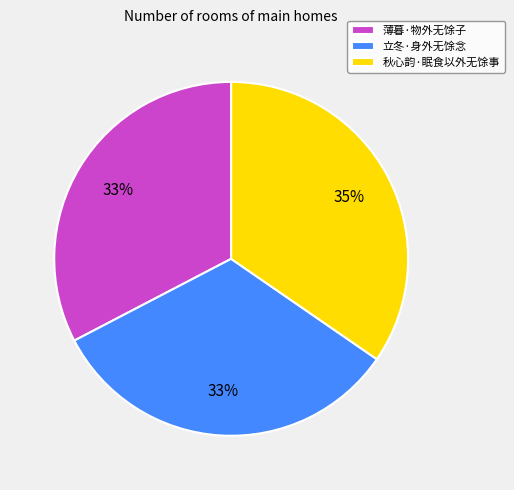

To the nearest percent, what is the difference between the 薄暮·物外无馀子 and 秋心韵·眠食以外无馀事 slice percentages?

2%